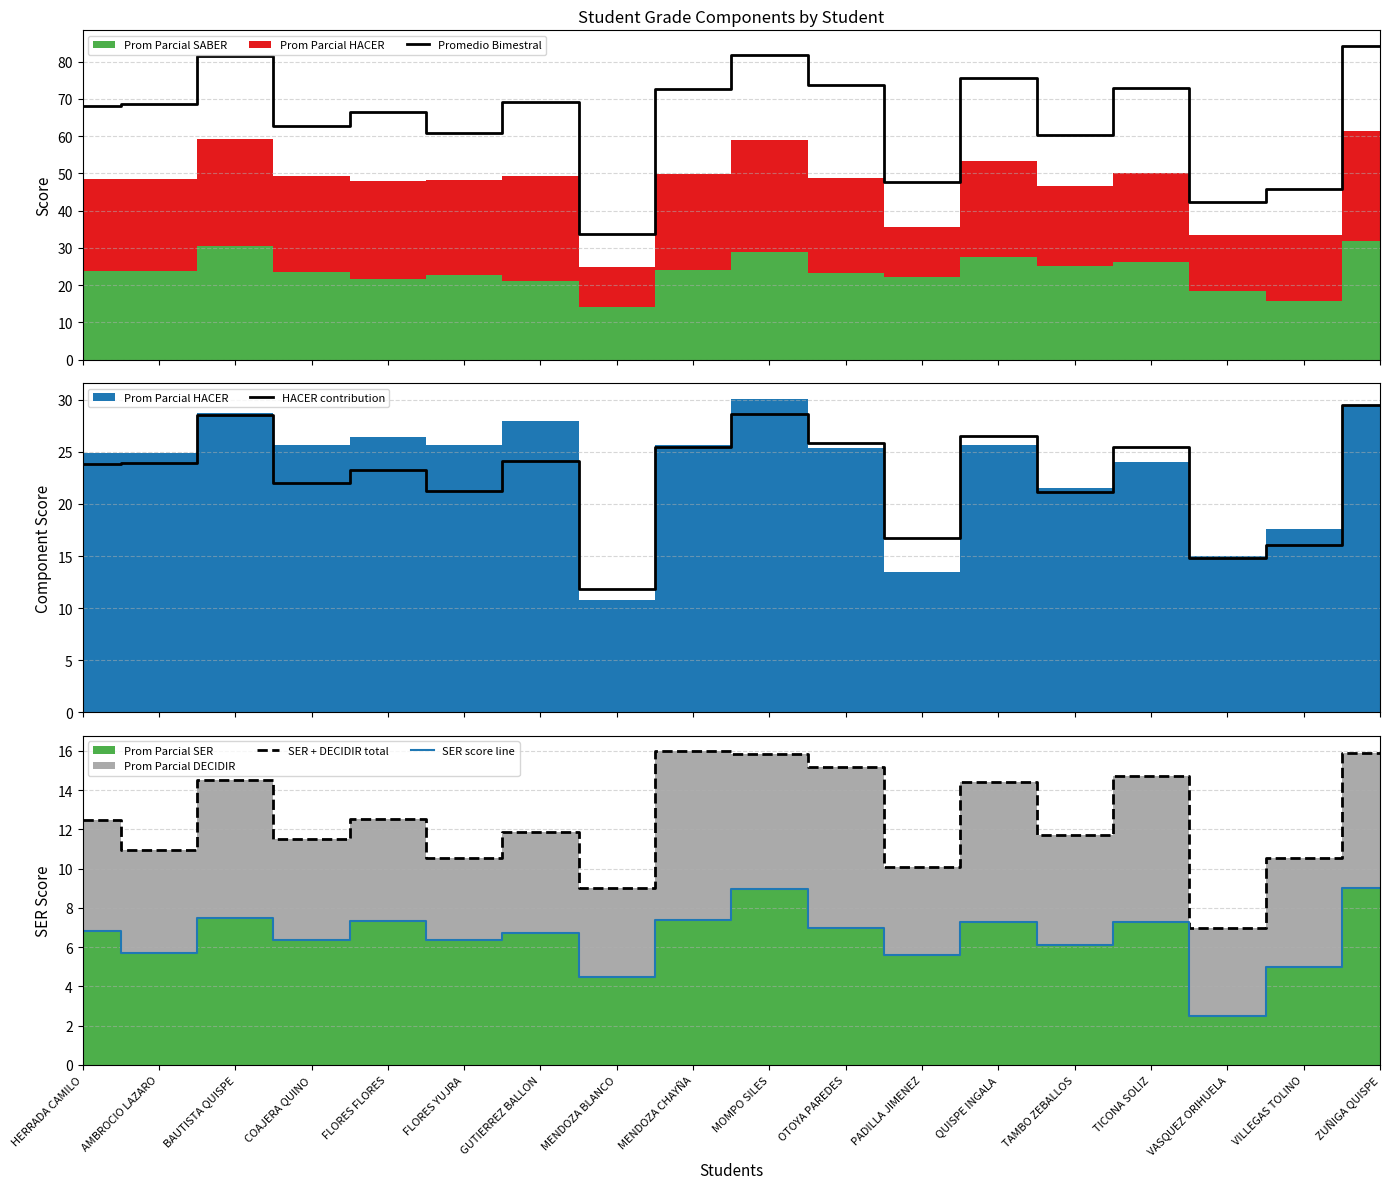

Is the value of SER + DECIDIR total at VILLEGAS TOLINO greater than the value of HACER contribution at MOMPO SILES?

No